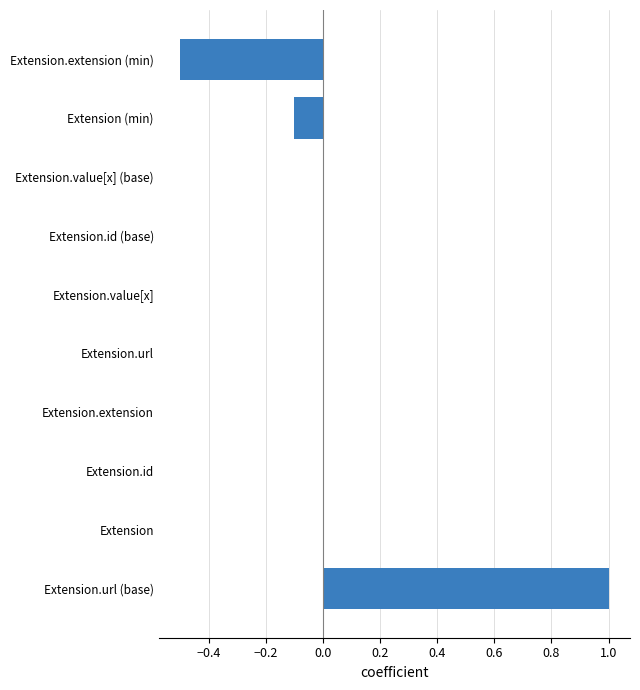

What is the approximate value at Extension.extension (min)?

-0.5